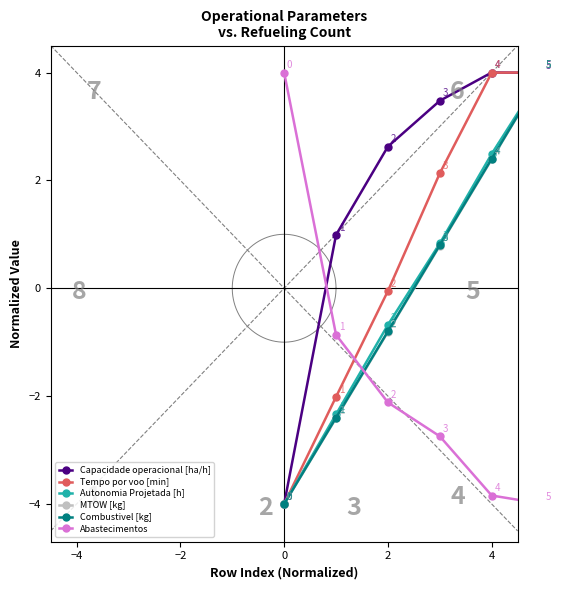

How many intersections are there between Capacidade operacional [ha/h] and MTOW [kg]?

1